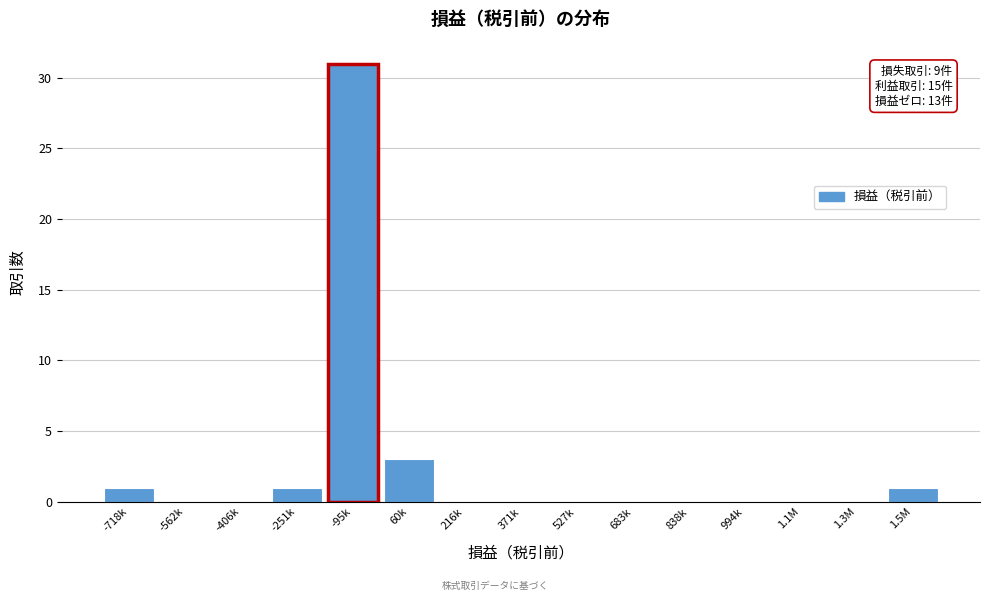

Reading left to right, extract all data points from this chart.

-718k=1	-562k=0	-406k=0	-251k=1	-95k=31	60k=3	216k=0	371k=0	527k=0	683k=0	838k=0	994k=0	1.1M=0	1.3M=0	1.5M=1